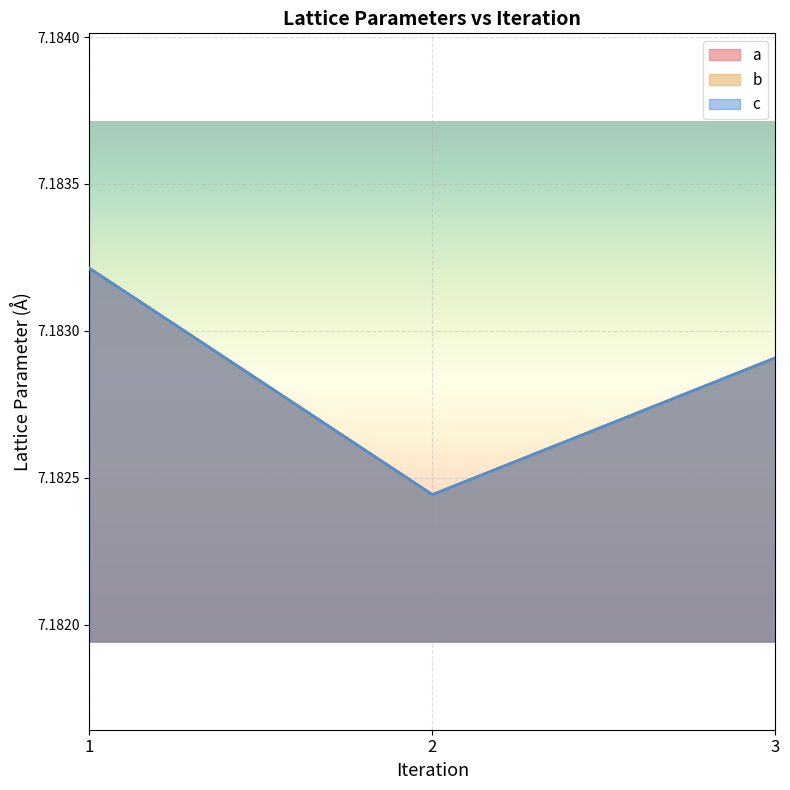

List the labels in order of c value, largest first.

1, 3, 2